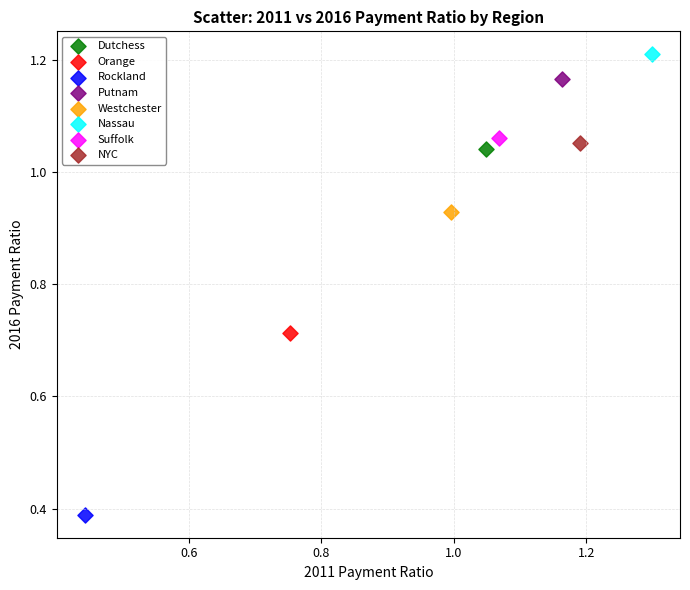

What are all the series names shown in the legend?

Dutchess, Orange, Rockland, Putnam, Westchester, Nassau, Suffolk, NYC